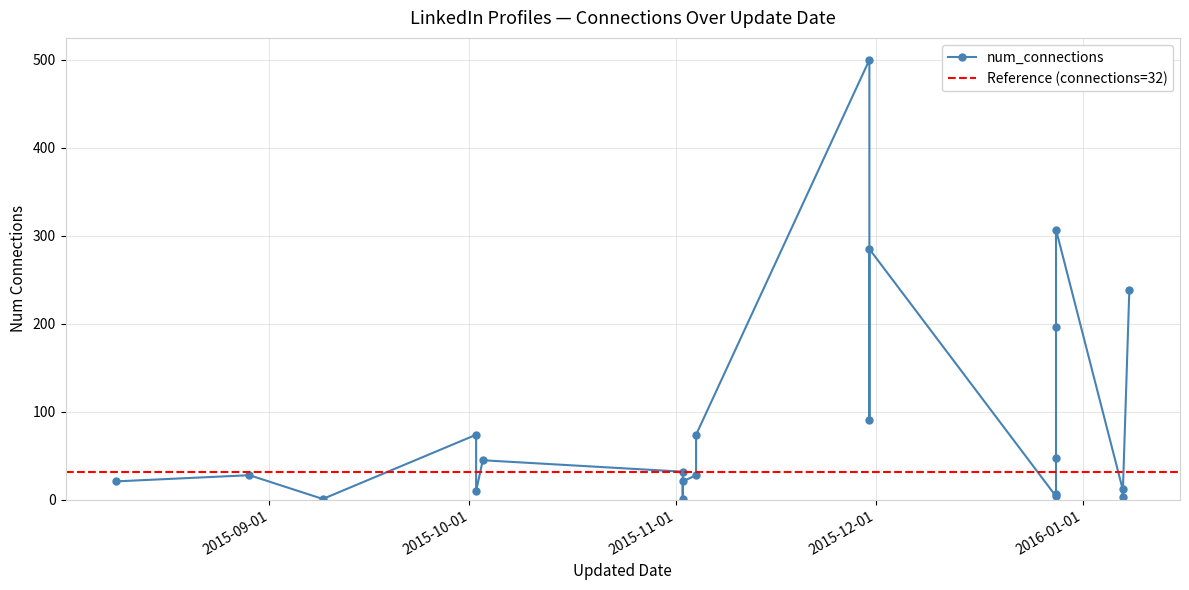

What is the label of the 14th point from the right?

2015-11-02